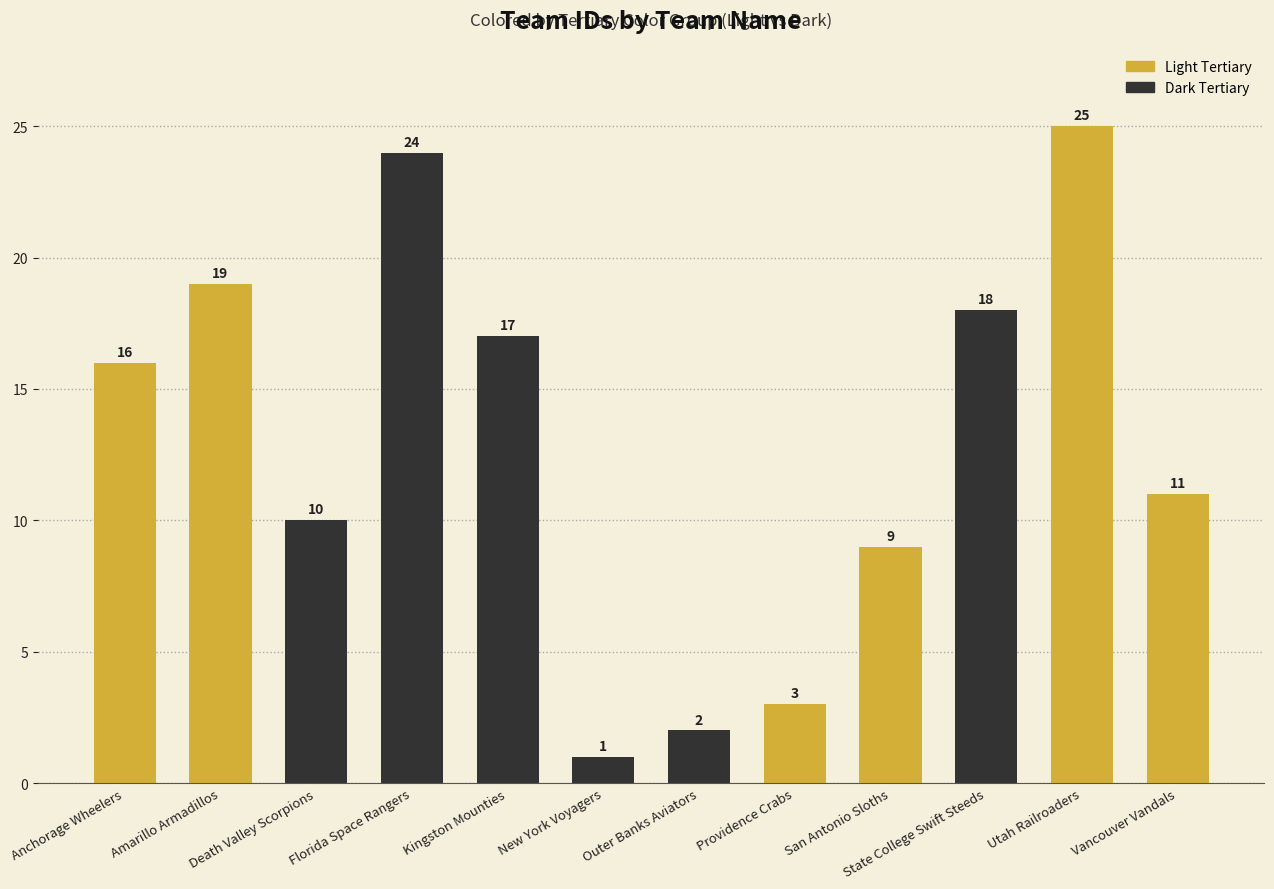

At which label is the value closest to 13?

Vancouver Vandals